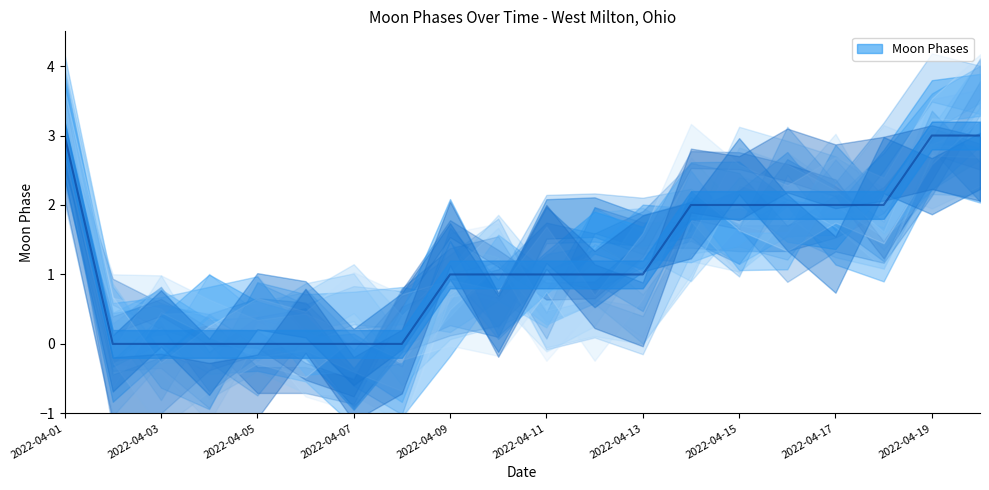

What is the value of the 14th point from the left?

2